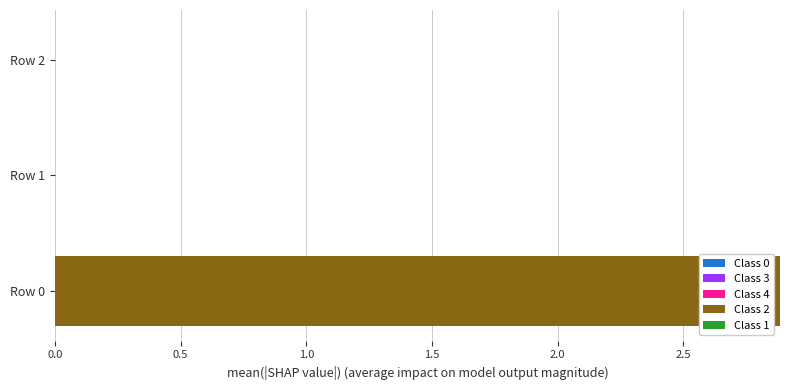

Is it true that the value at Row 2 is 0.0?

True